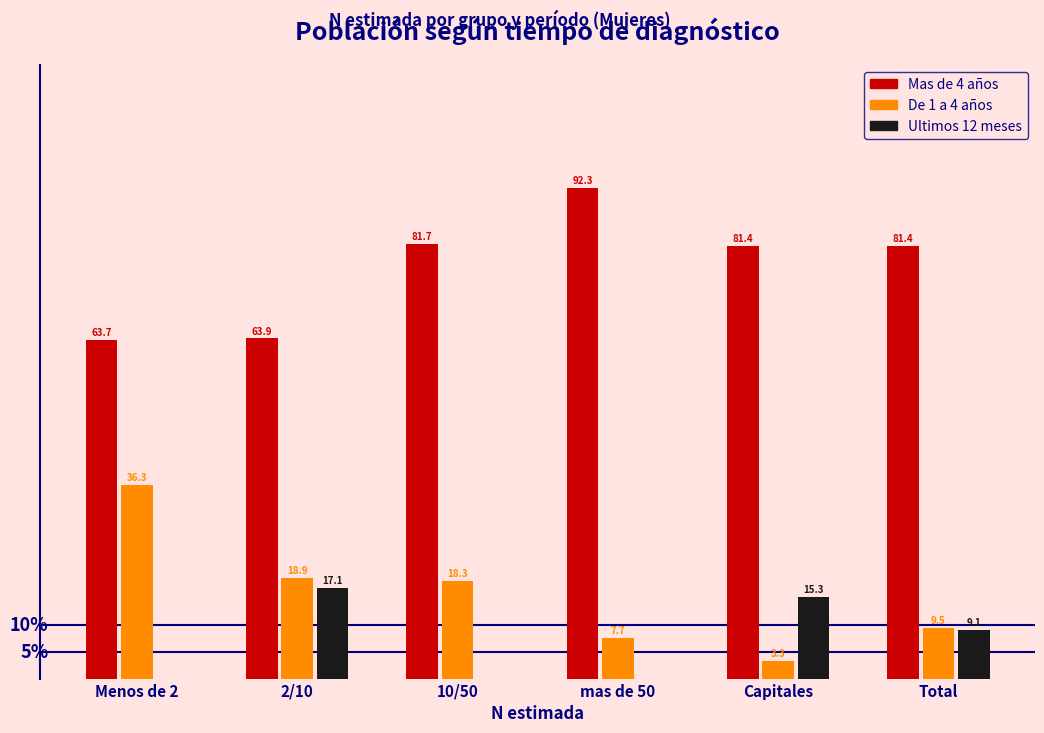

Between 2/10 and Capitales, which series saw the biggest shift?

Mas de 4 años